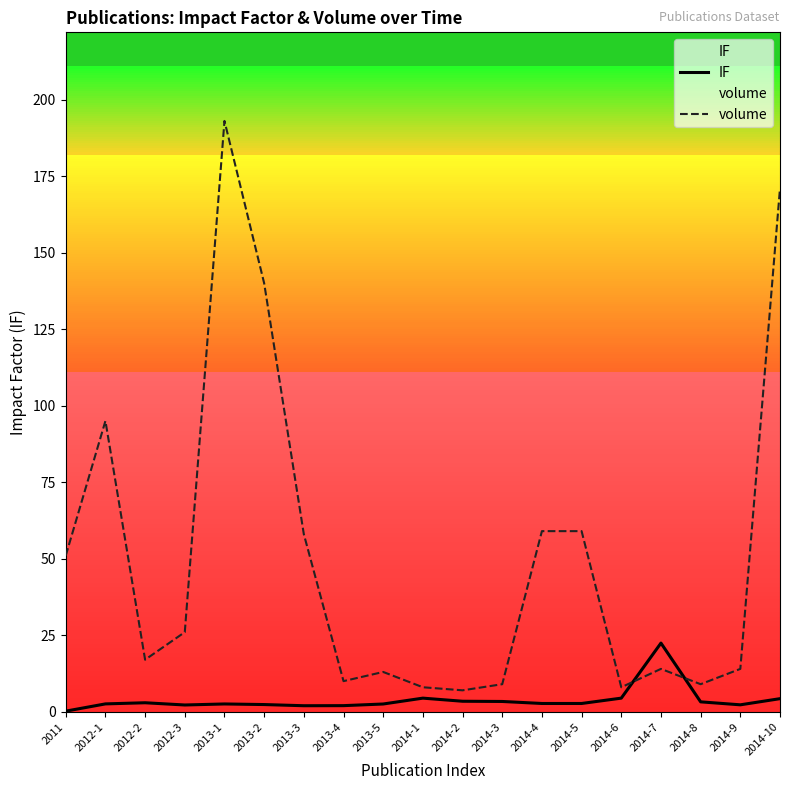

True or false: volume and IF intersect in this chart.

True